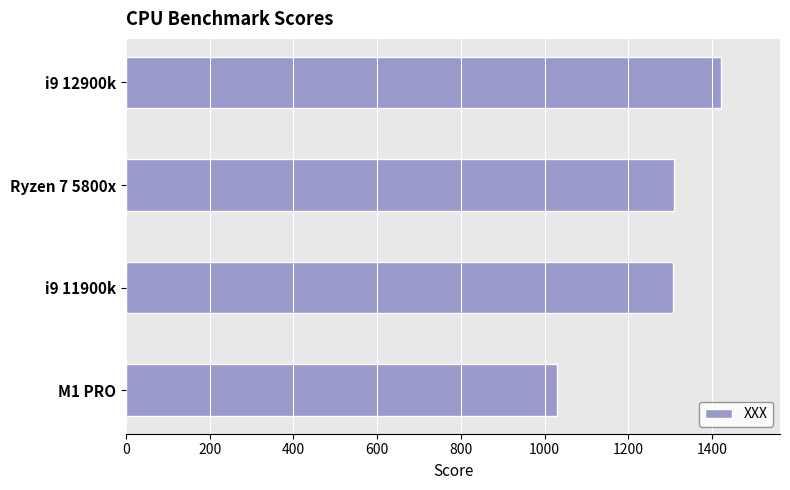

What is the difference between the values at Ryzen 7 5800x and i9 12900k?

111